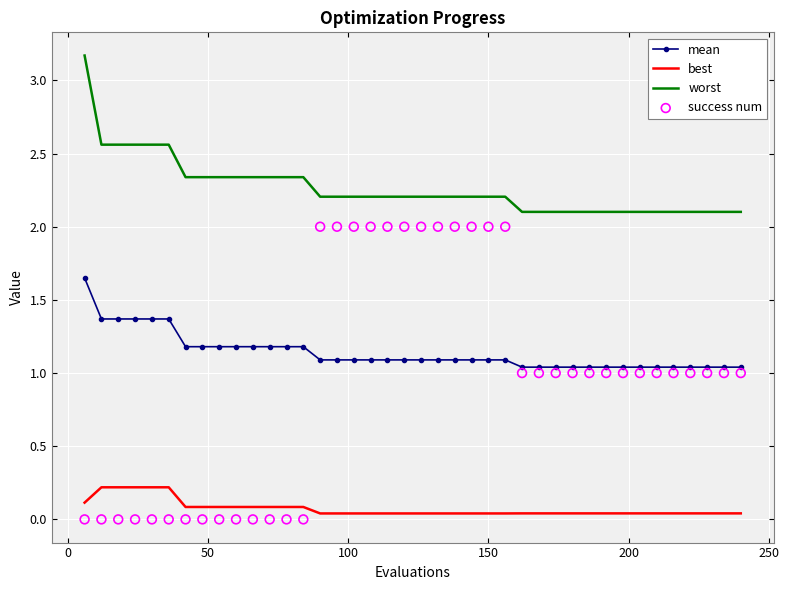

Which series has the widest spread of Y values?

success num